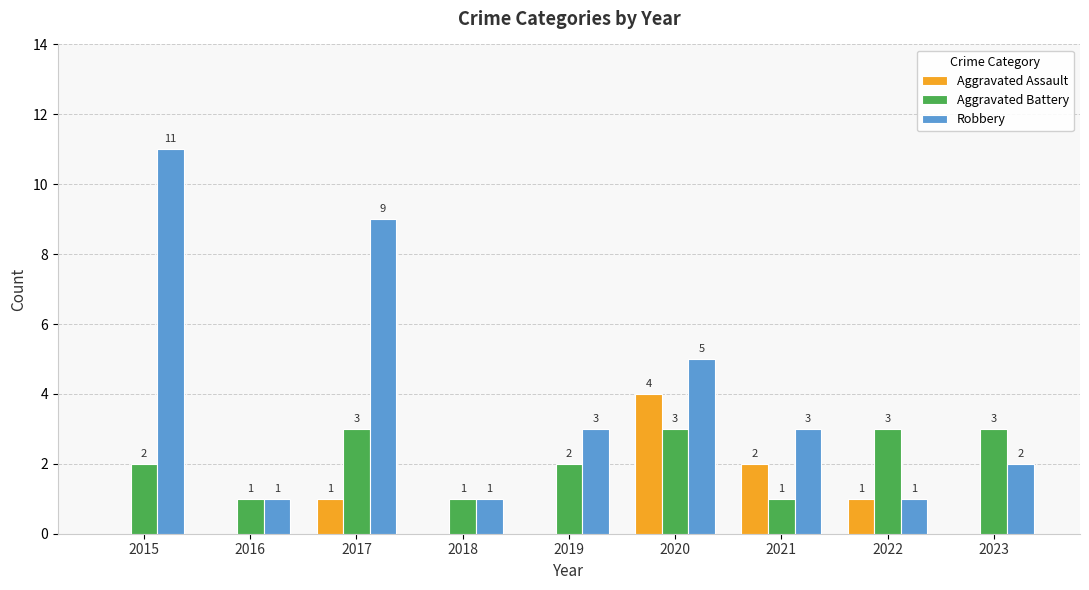

What is the maximum value for Aggravated Battery?

3